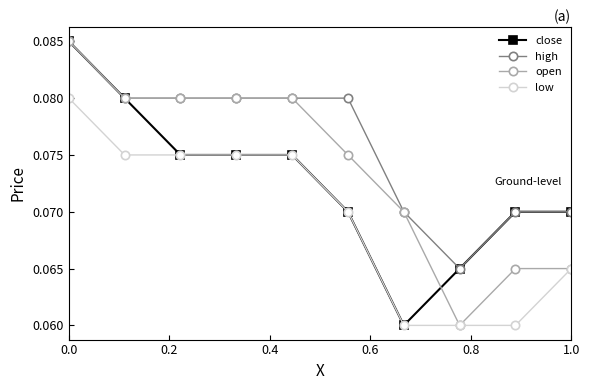

Which series has the largest total across all categories?

high